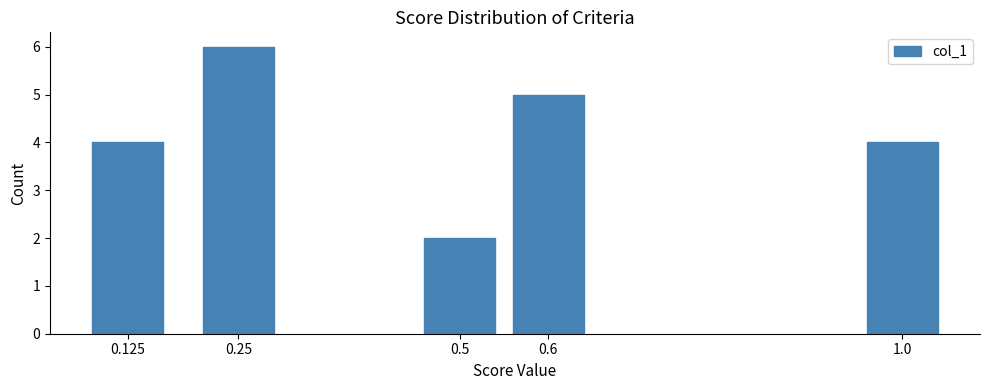

Reading right to left, what are all the values shown in this chart?

4	5	2	6	4